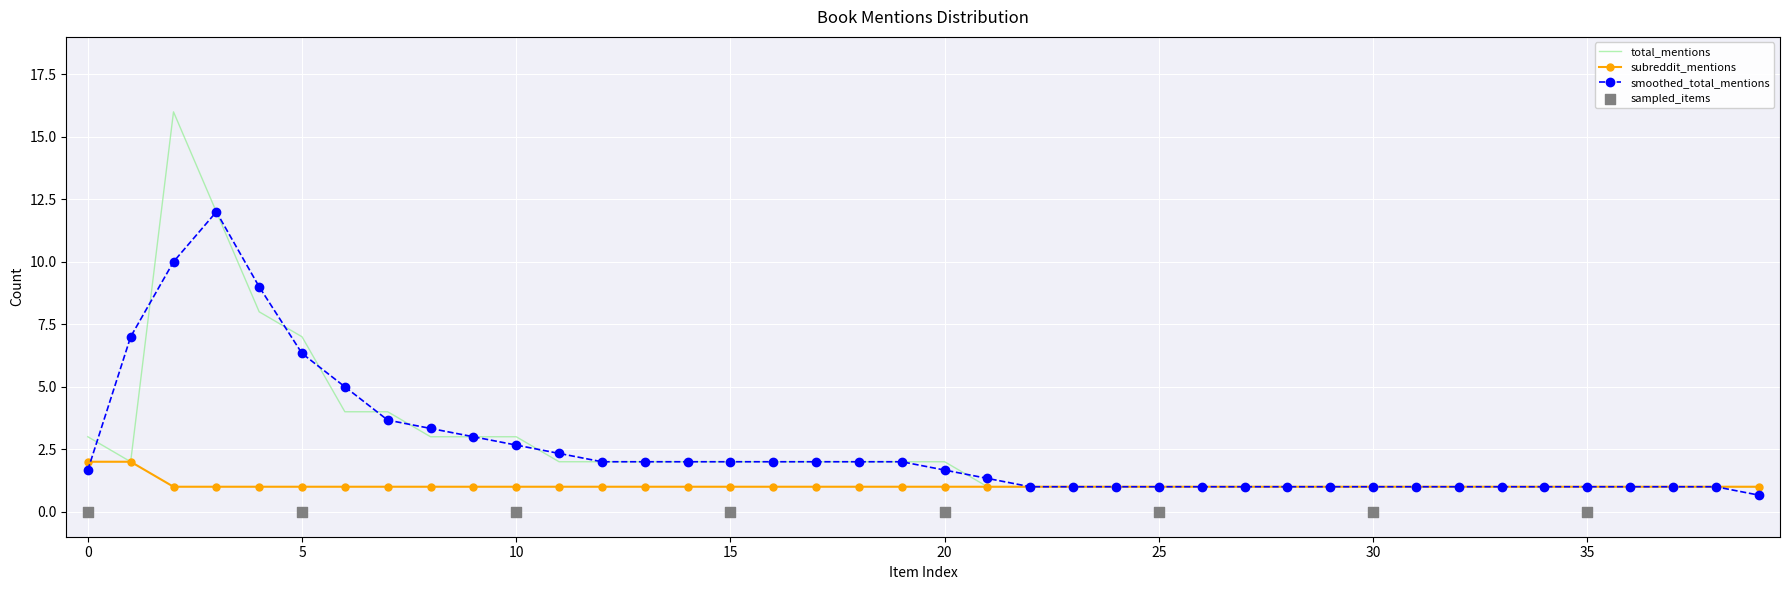

Is it true that smoothed_total_mentions equals 1.7 at 0?

True